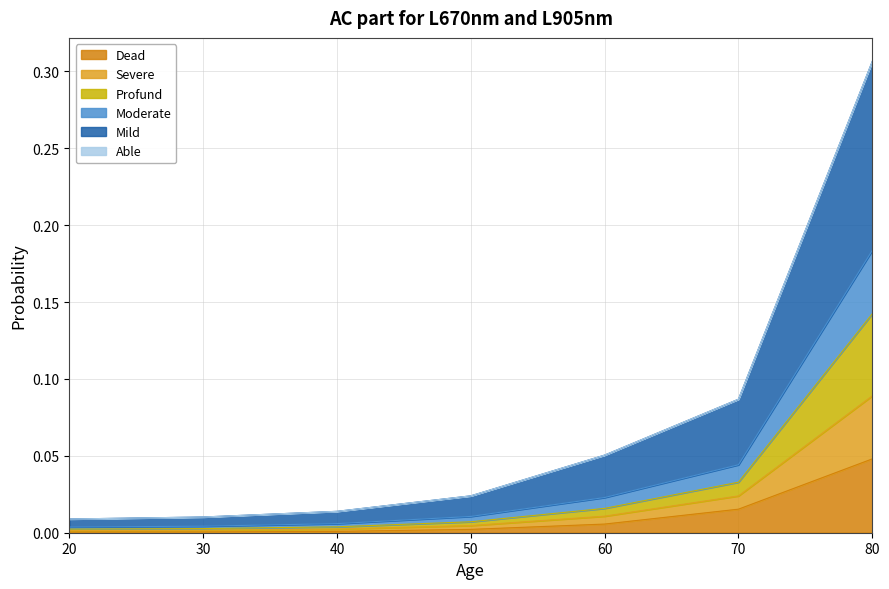

At which category is the sum across all series the highest?

80